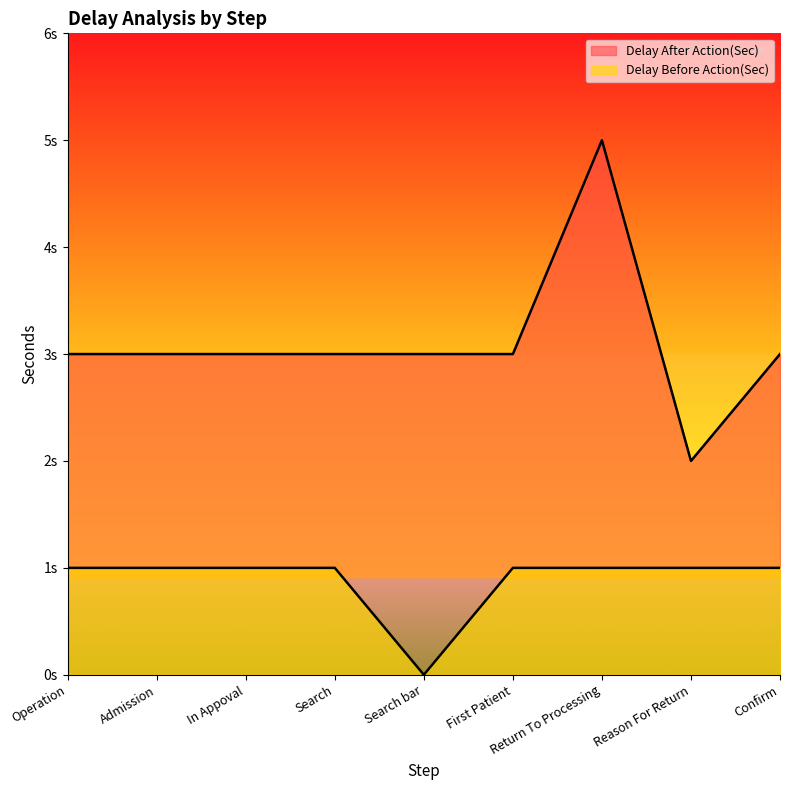

Read the Delay After Action(Sec) value at First Patient.

3